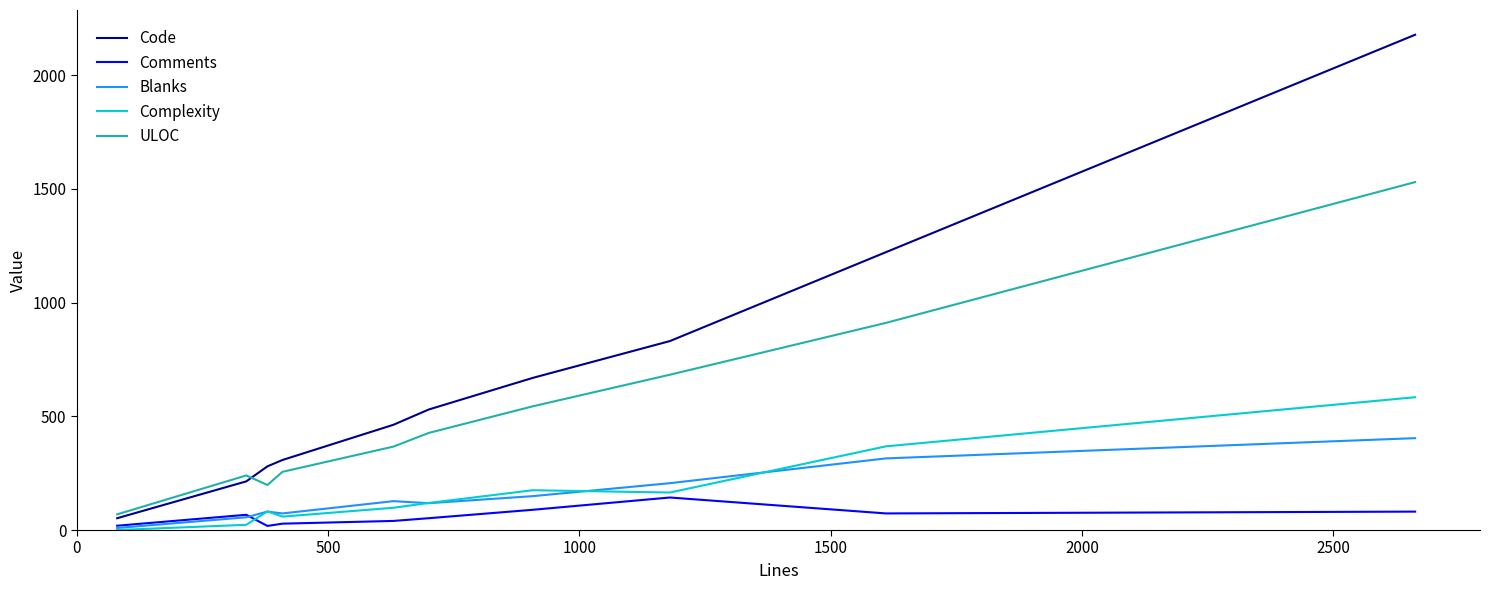

Which series has the largest total across all categories?

Code